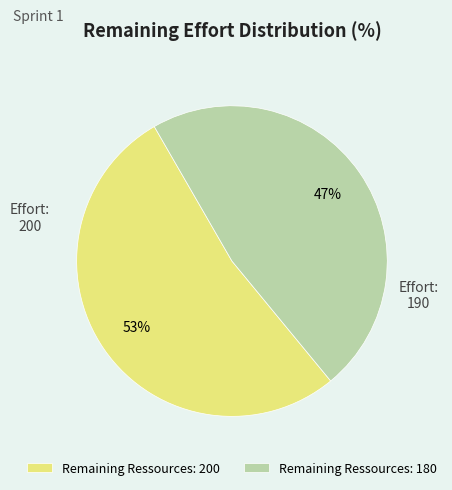

Is it true that Remaining Ressources: 200 is 53% of the pie?

True